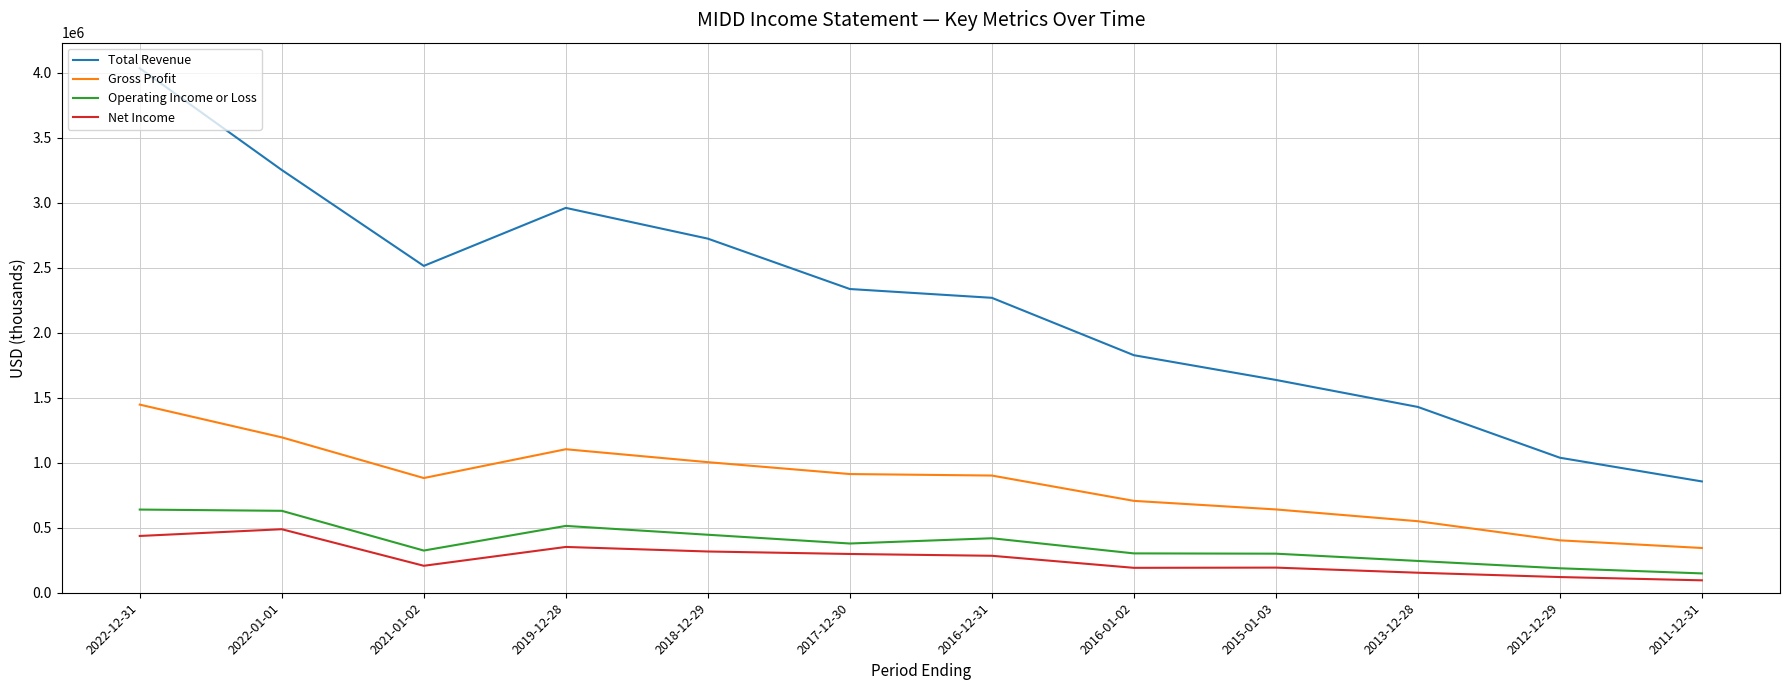

True or false: Operating Income or Loss and Total Revenue cross at least once.

False